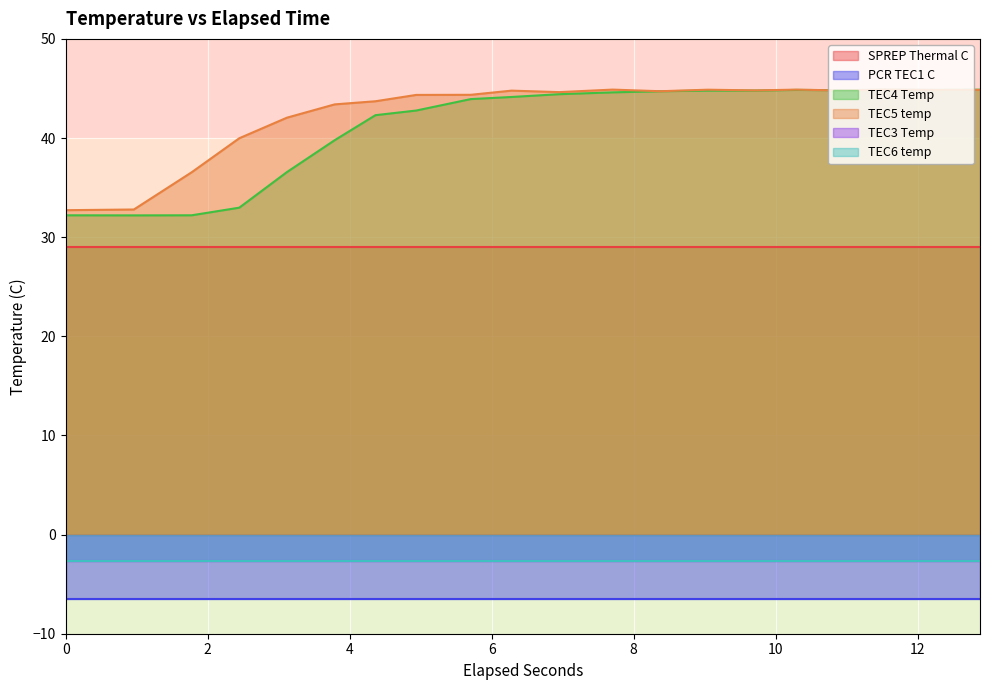

How many intersections are there between TEC4 Temp and TEC5 temp?

3